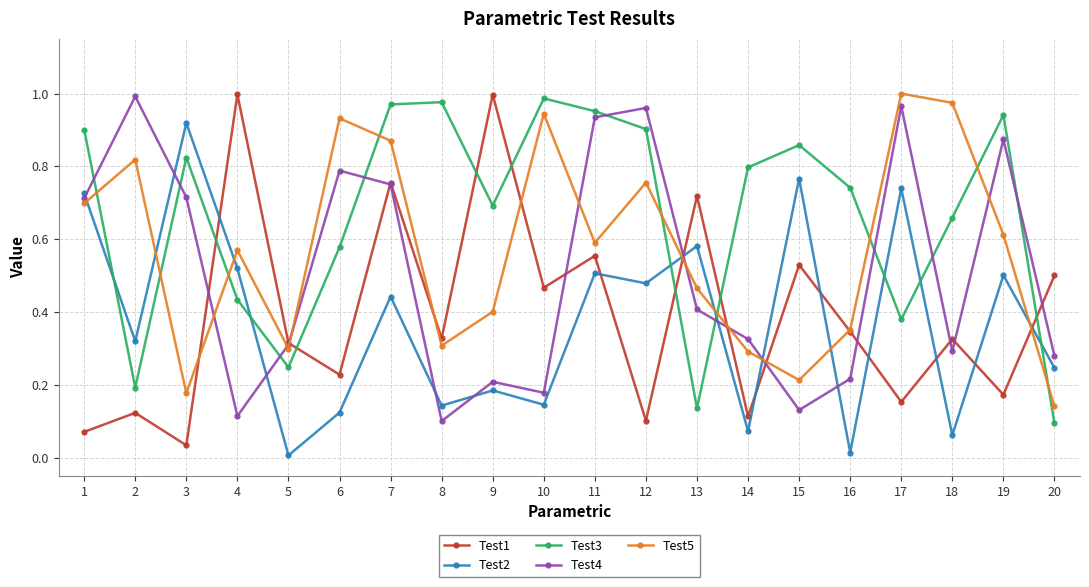

Is it true that Test1 equals 0.1 at 20?

False